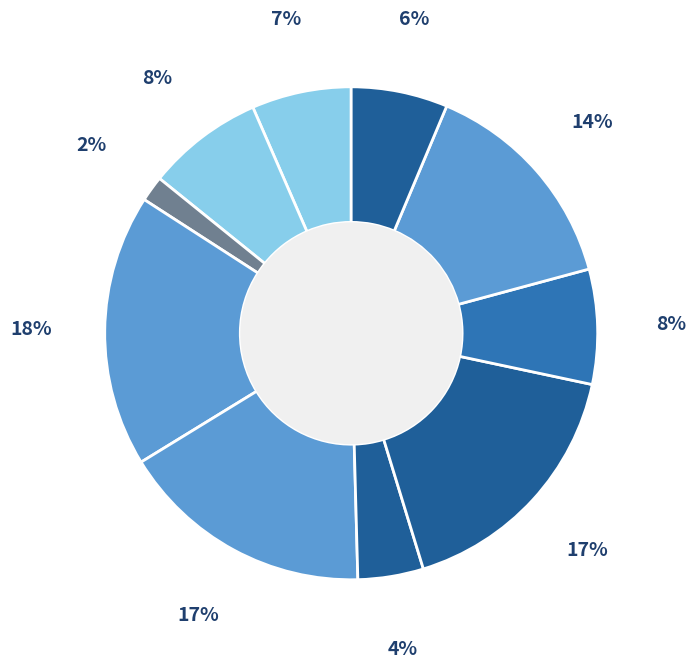

How many slices are in this pie chart?

10